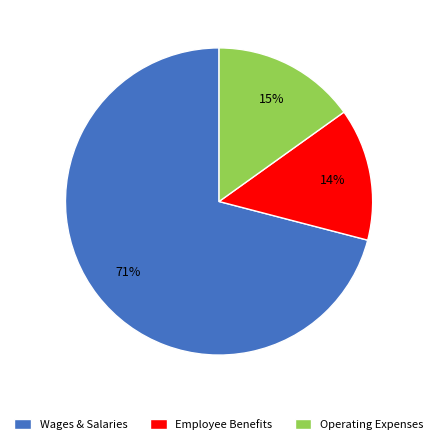

Is it true that Operating Expenses is 15% of the pie?

True